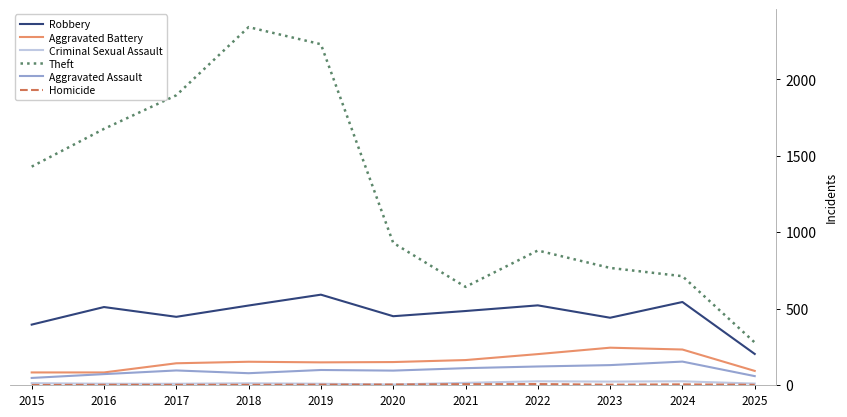

Which series has the largest total across all categories?

Theft